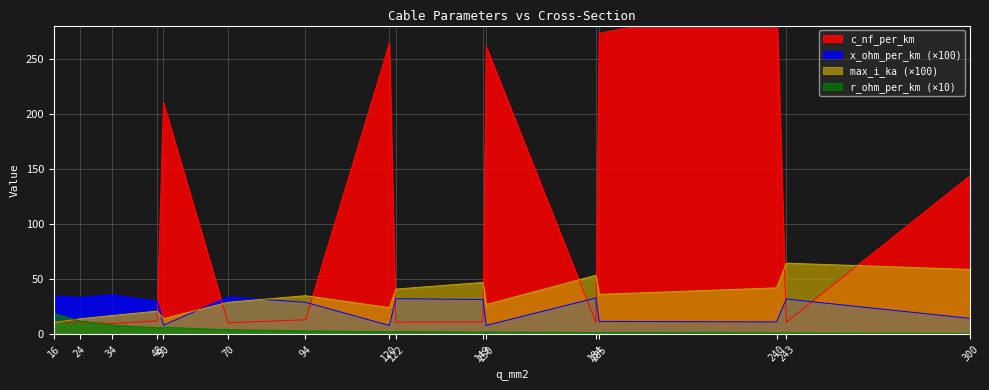

At which label is c_nf_per_km closest to 156?

300